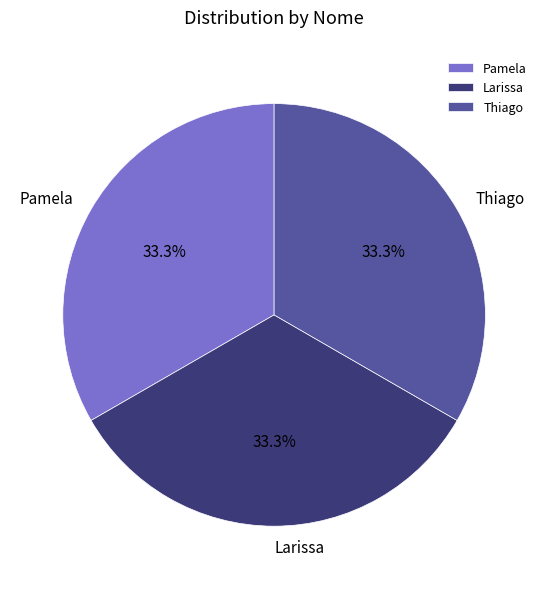

Does Larissa represent more than half of the total?

No